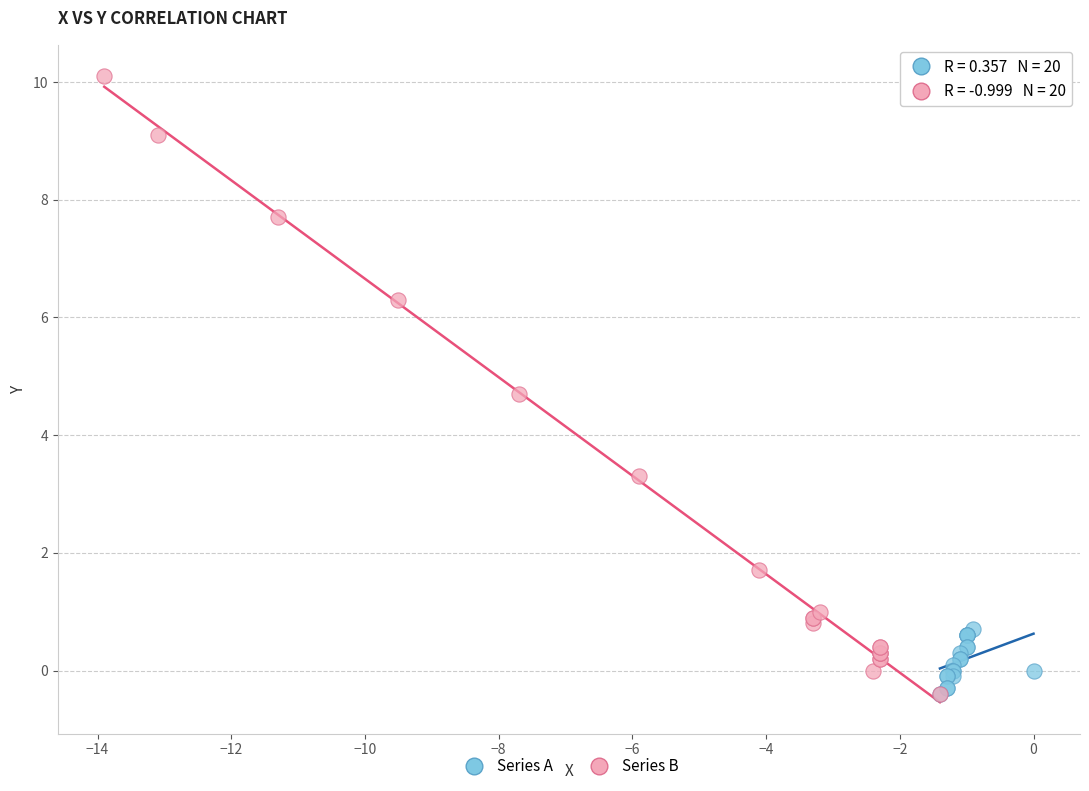

Which series contains the highest Y value?

Series B